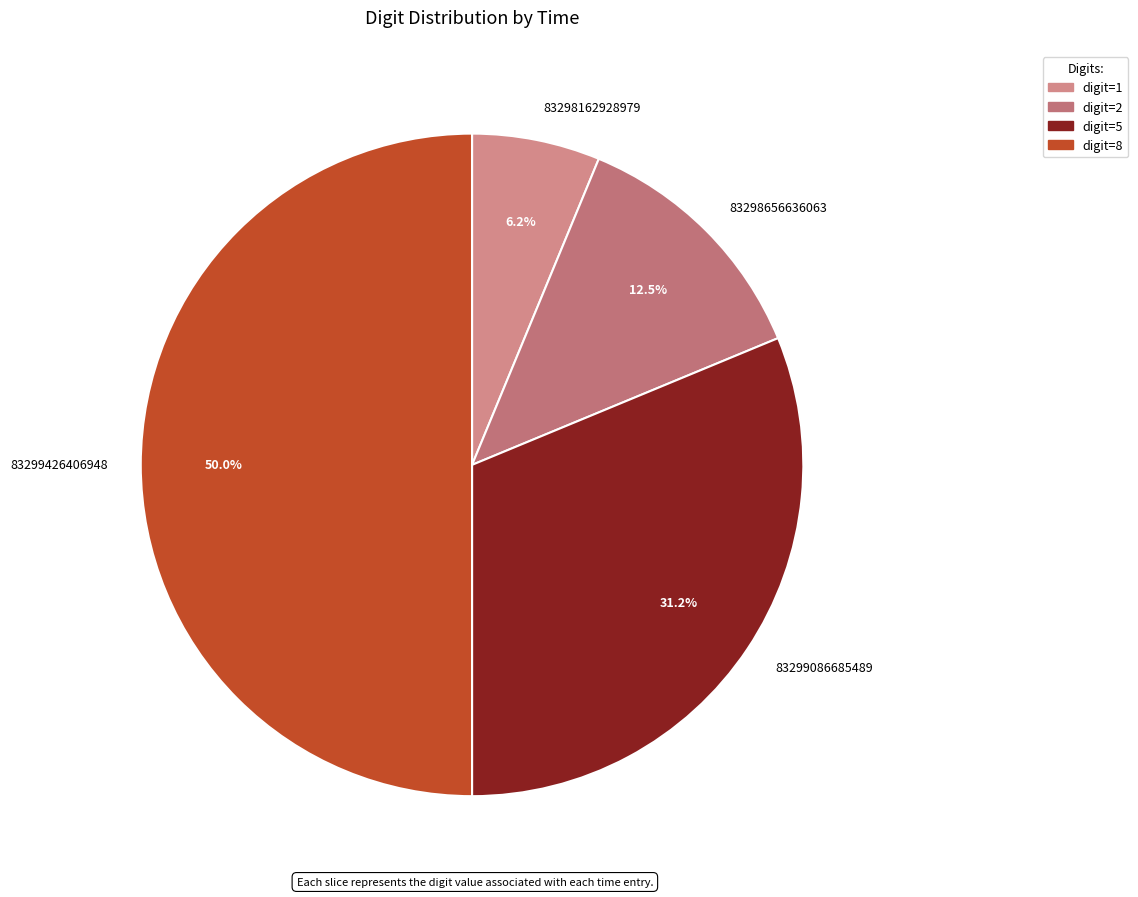

Rank the categories by value from lowest to highest.

83298162928979, 83298656636063, 83299086685489, 83299426406948